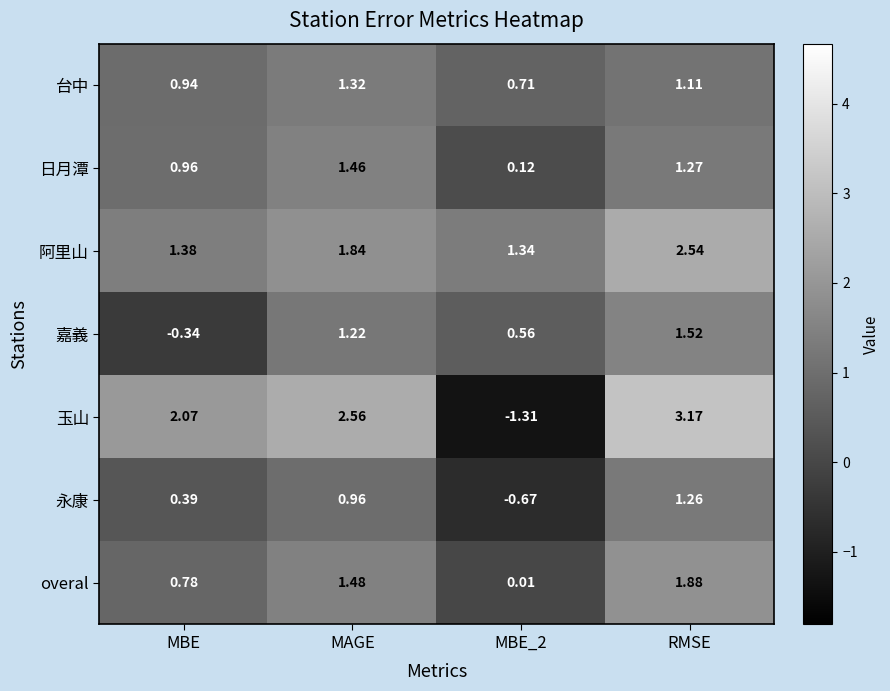

Which series has the largest total across all categories?

阿里山